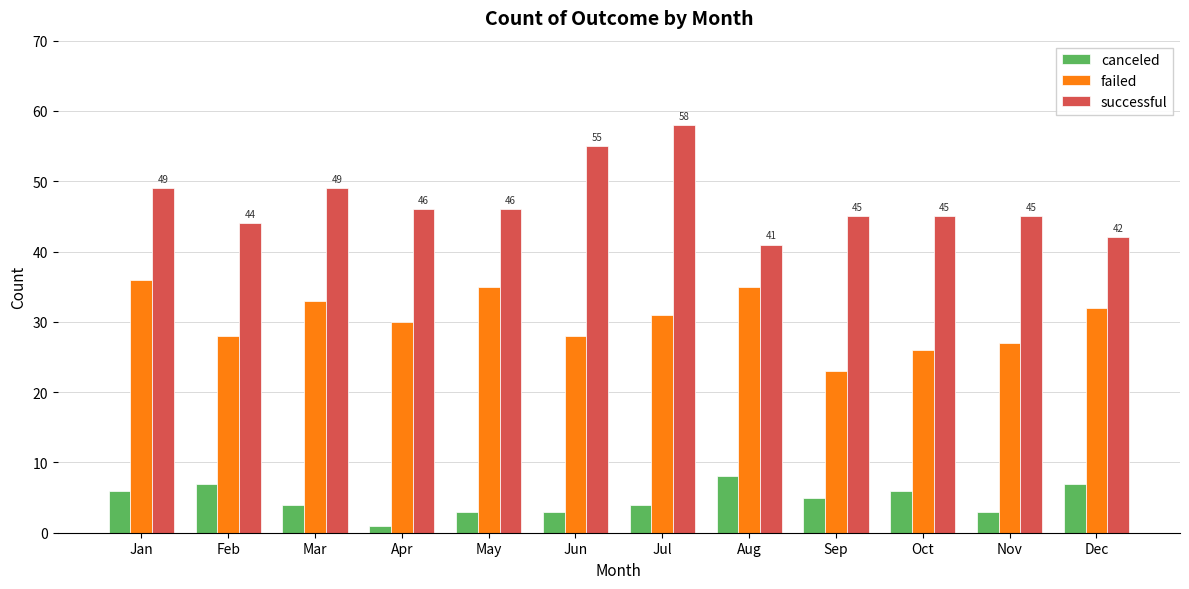

Are the bars horizontal?

No